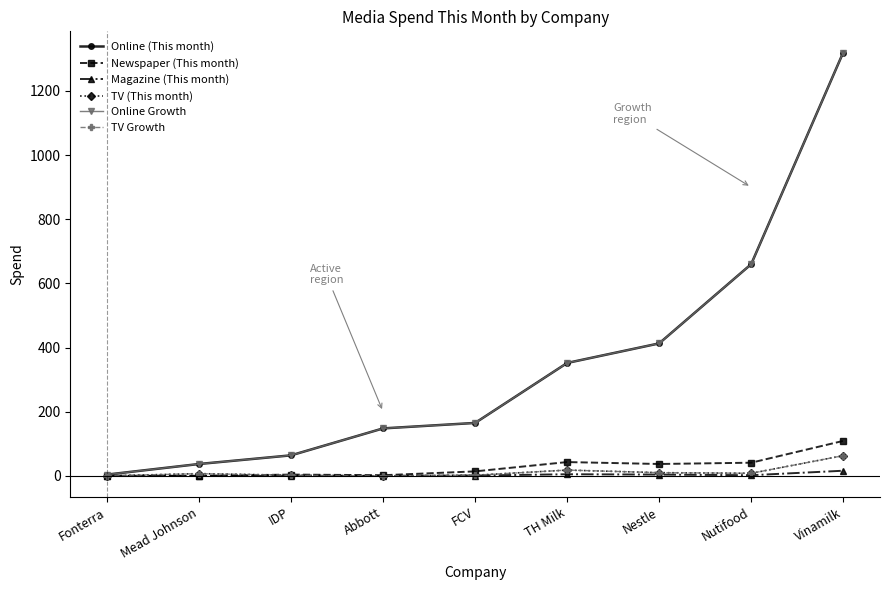

Is it true that Online (This month) equals 1320 at Vinamilk?

True